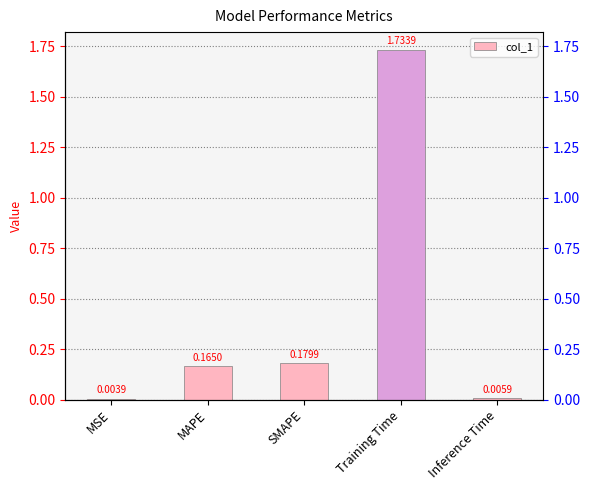

Which label corresponds to the largest value in the chart?

Training Time